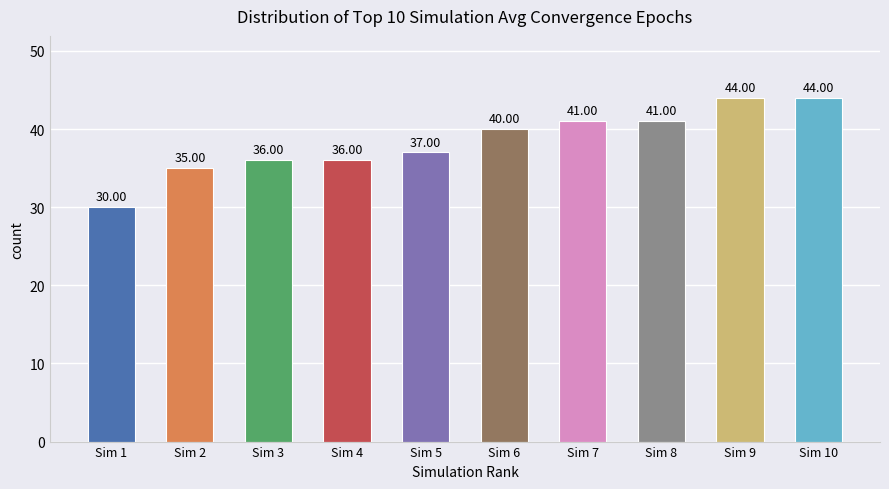

Count the number of categories in the chart.

10